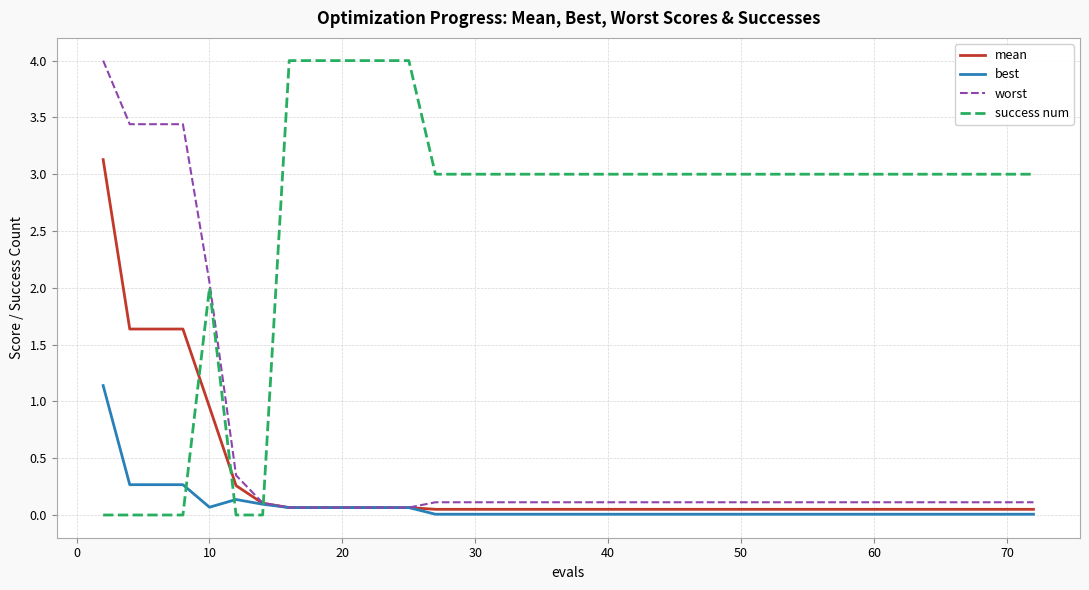

Which series has the largest total across all categories?

success num